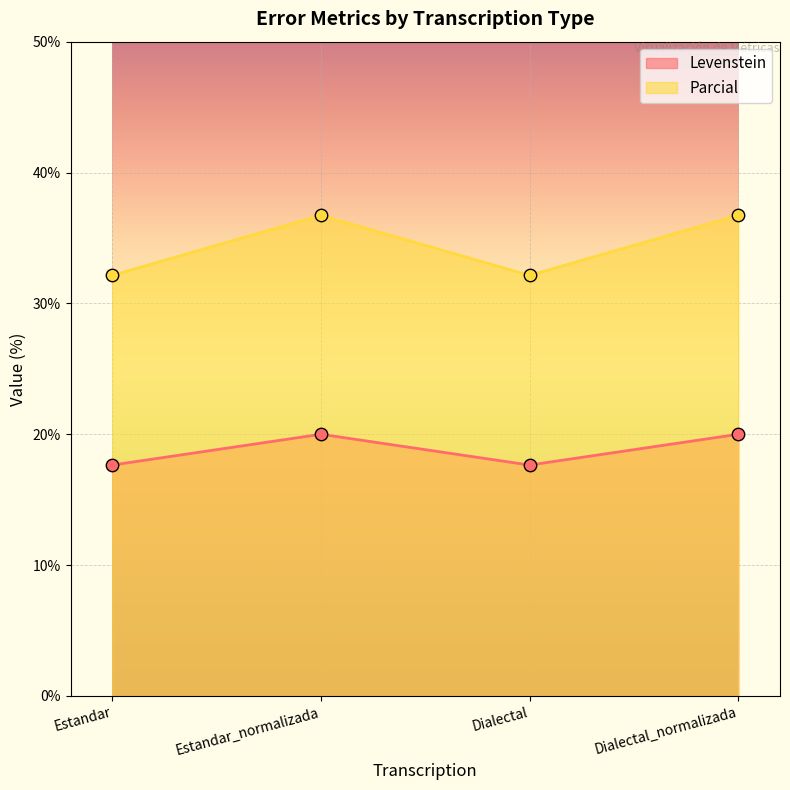

Which series reaches the maximum Y coordinate?

Parcial